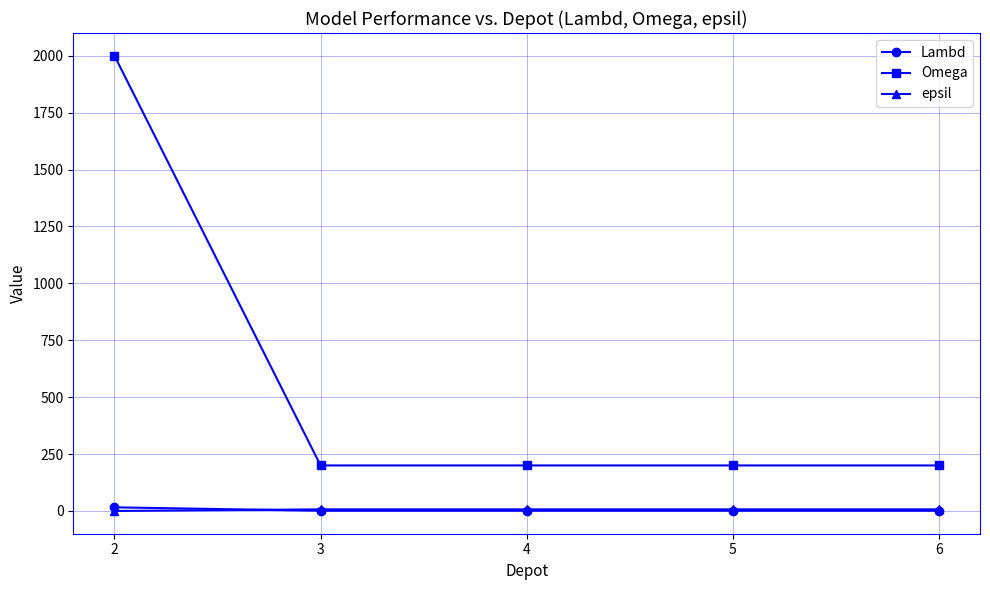

Does the chart display data point markers on the line(s)?

Yes